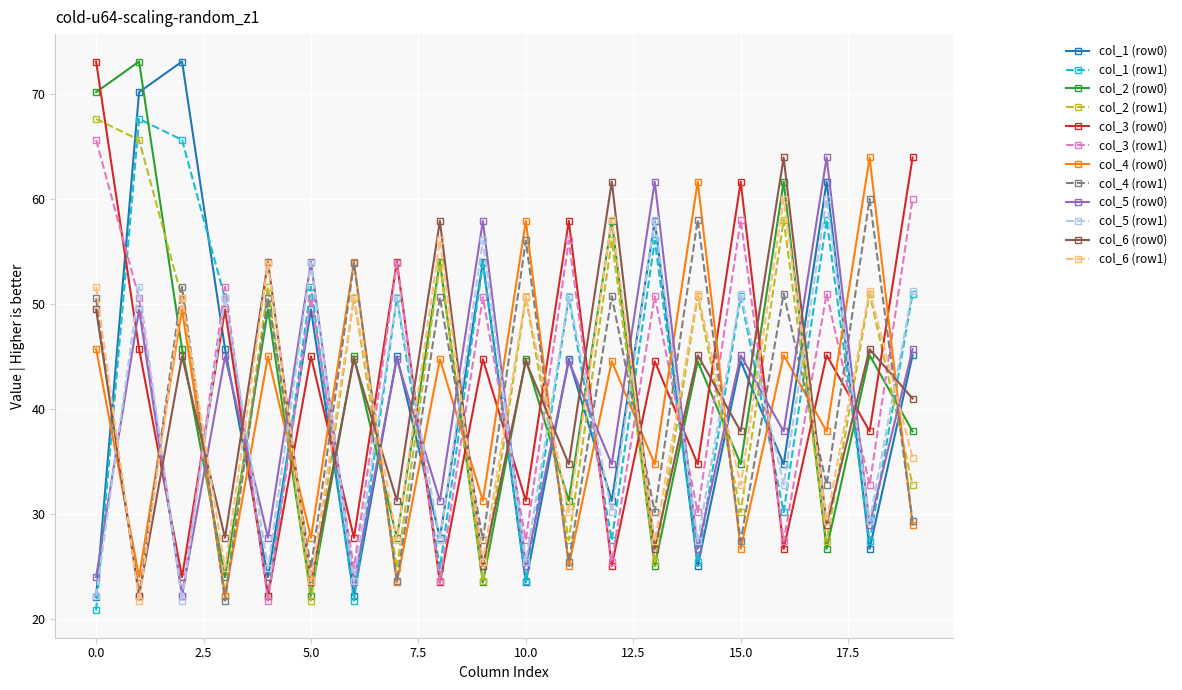

How many values in the col_5 (row0) series are below 44?

10